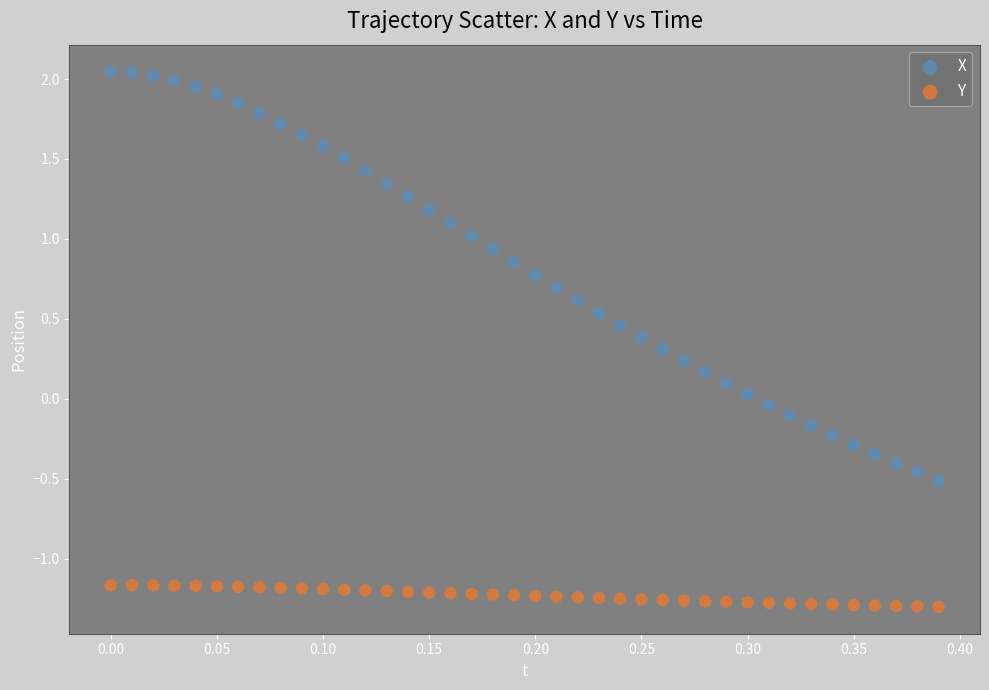

What are all the series names shown in the legend?

X, Y